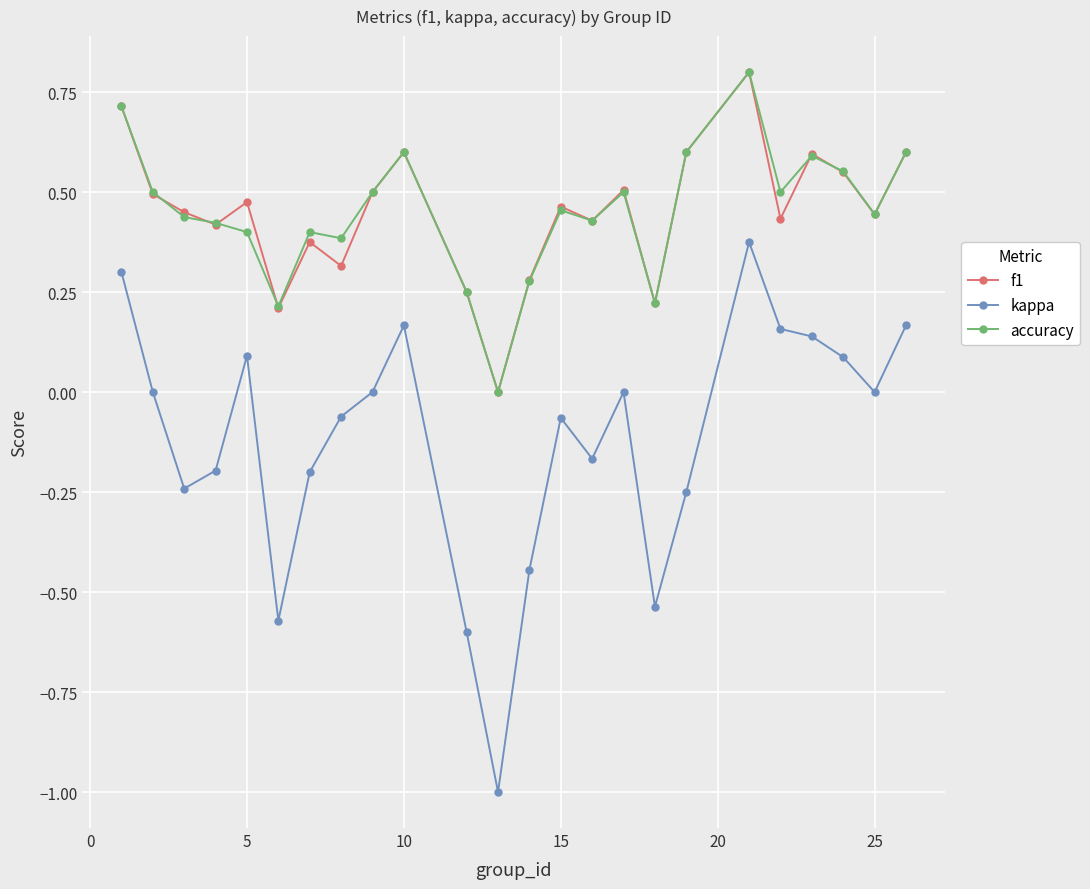

What is the minimum value shown in the chart?

-1.0